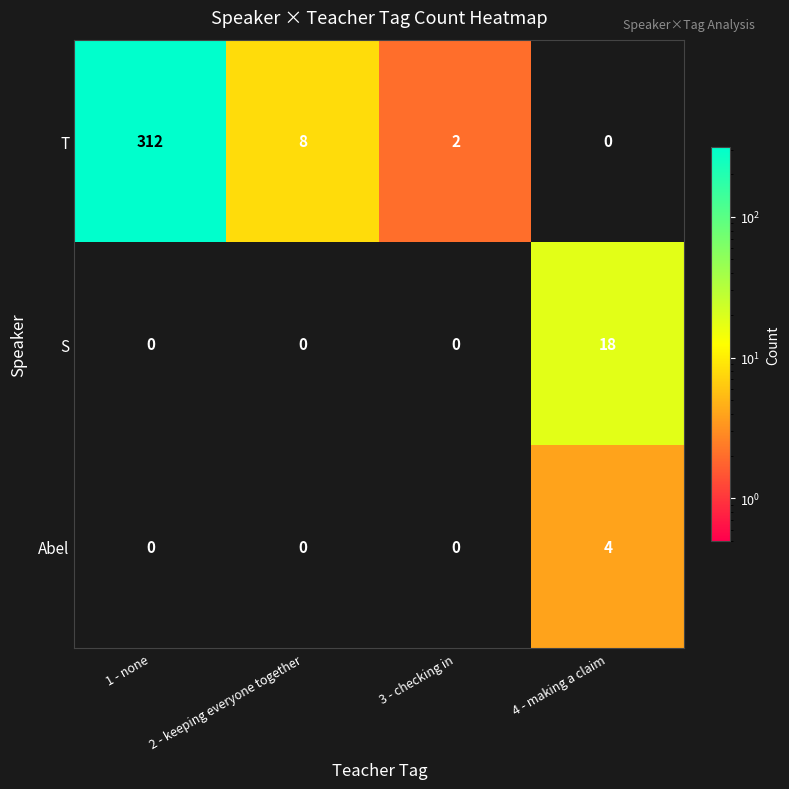

Which series has the largest range (max minus min)?

T